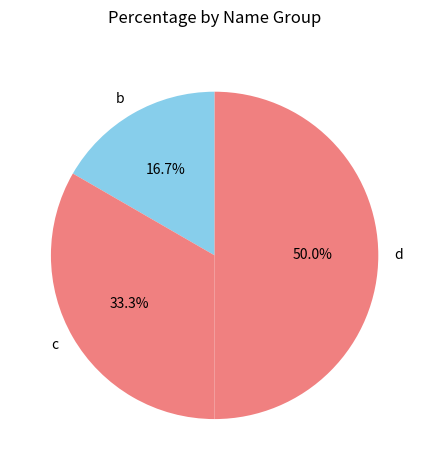

To the nearest percent, what portion does d represent?

50%